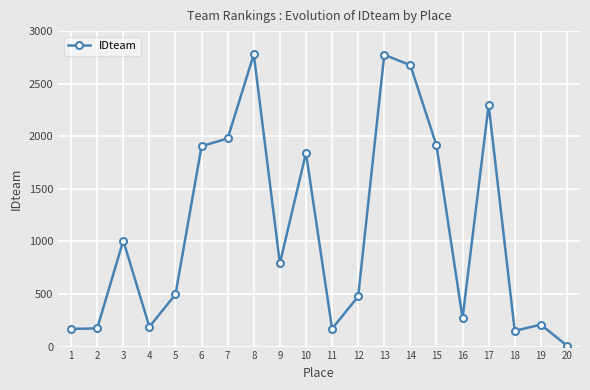

Count the number of data series in this chart.

1